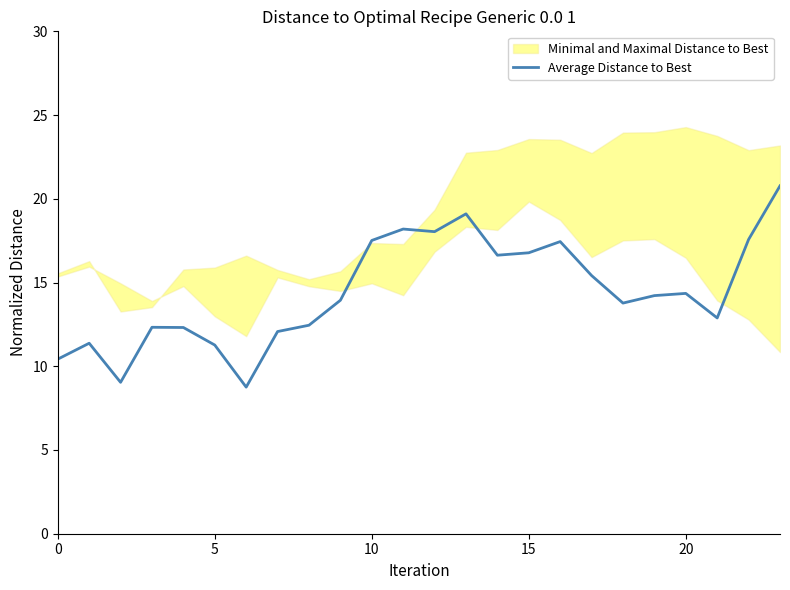

Is it true that Average Distance to Best equals 14.4 at 20?

True